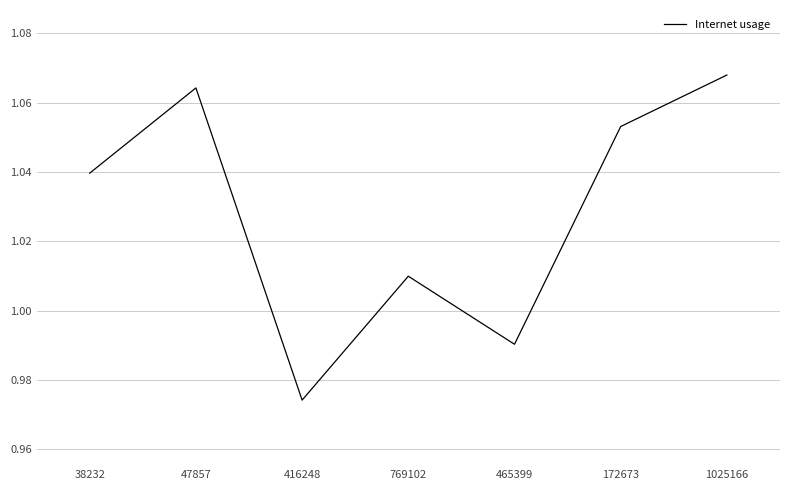

What is the sum of all values?

7.2